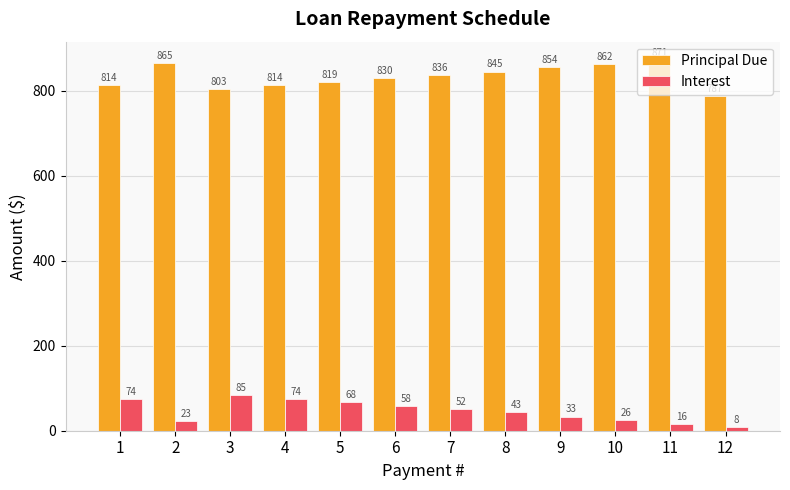

True or false: Principal Due has a value of 365.5 at 11.

False